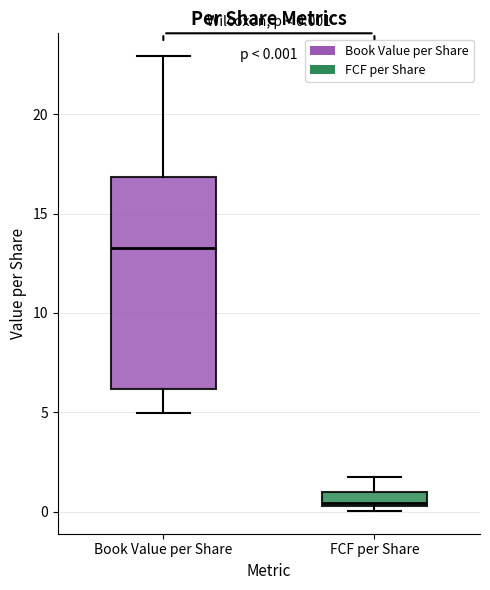

Which box has the lowest median line?

FCF per Share